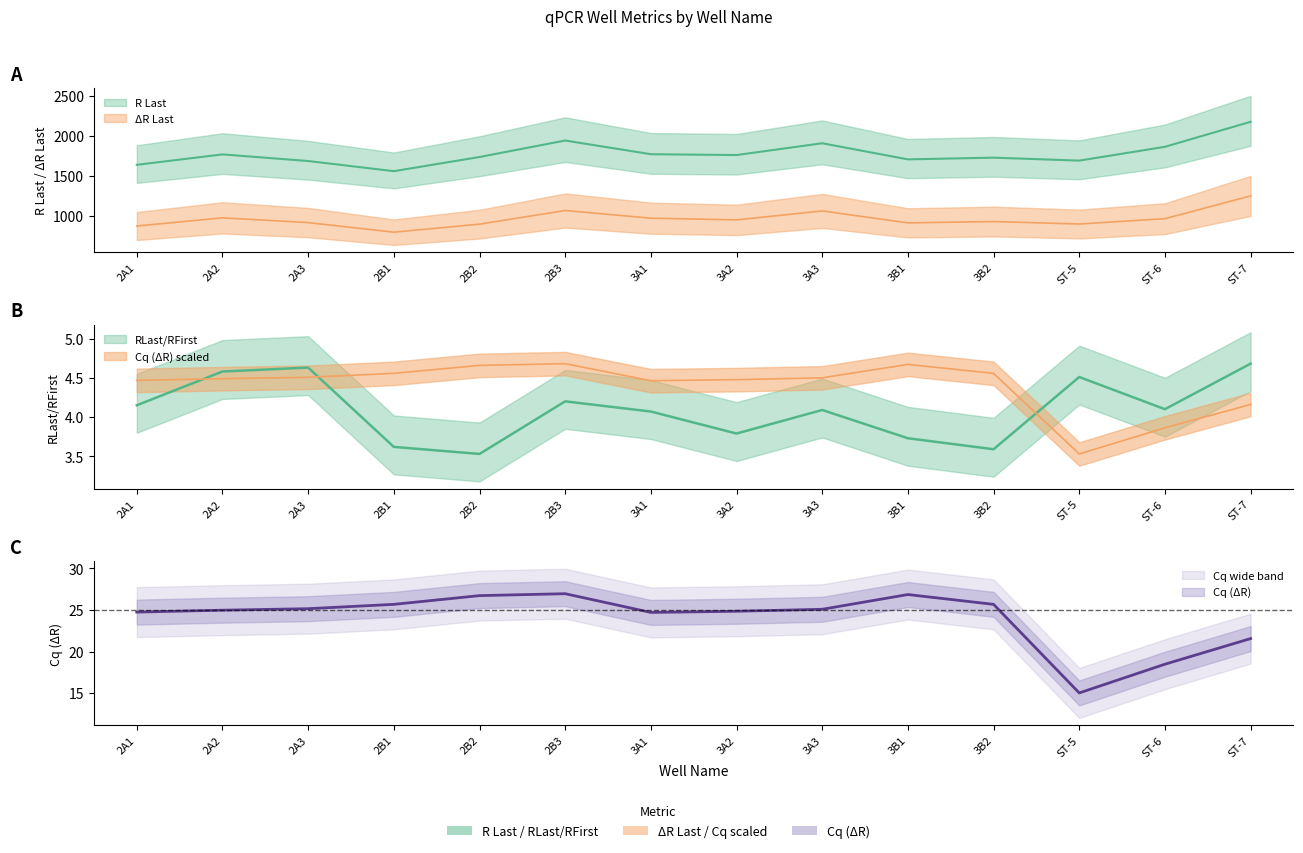

True or false: RLast_RFirst and delta_R_Last intersect in this chart.

False